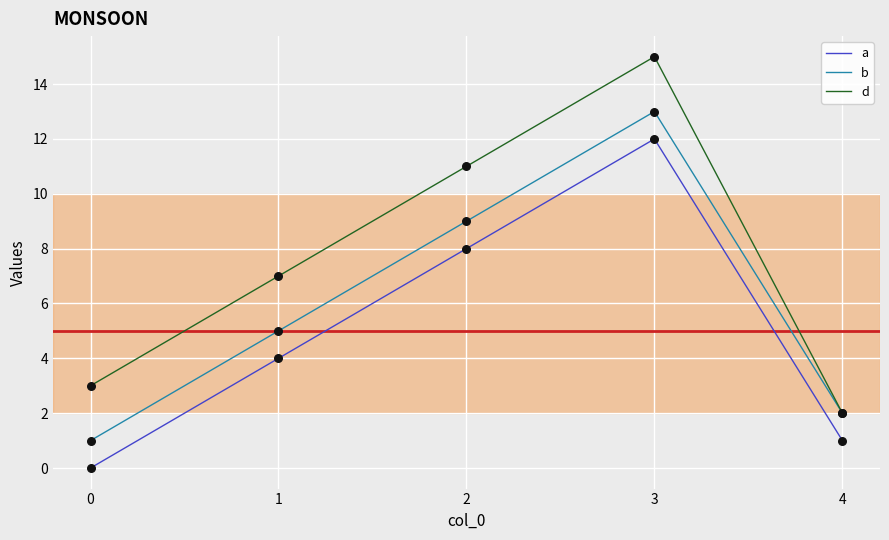

Which series changed the most between 1 and 4?

d